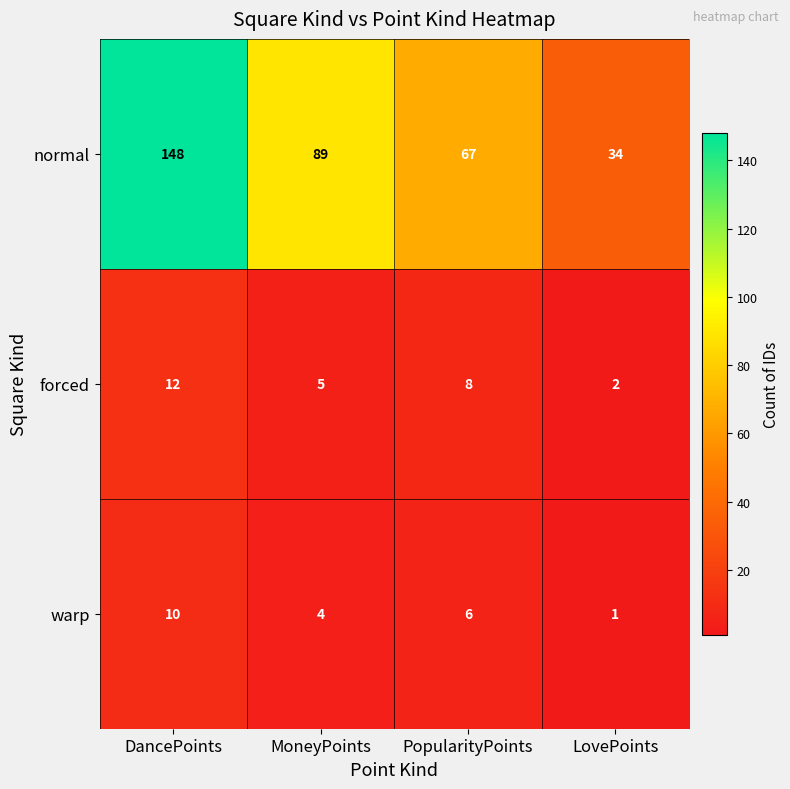

How many normal values are between 67 and 148?

3